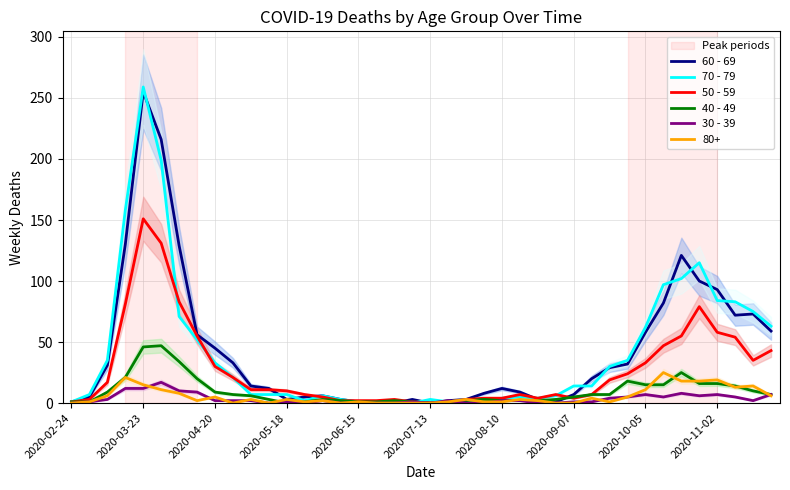

Count the number of data series in this chart.

5